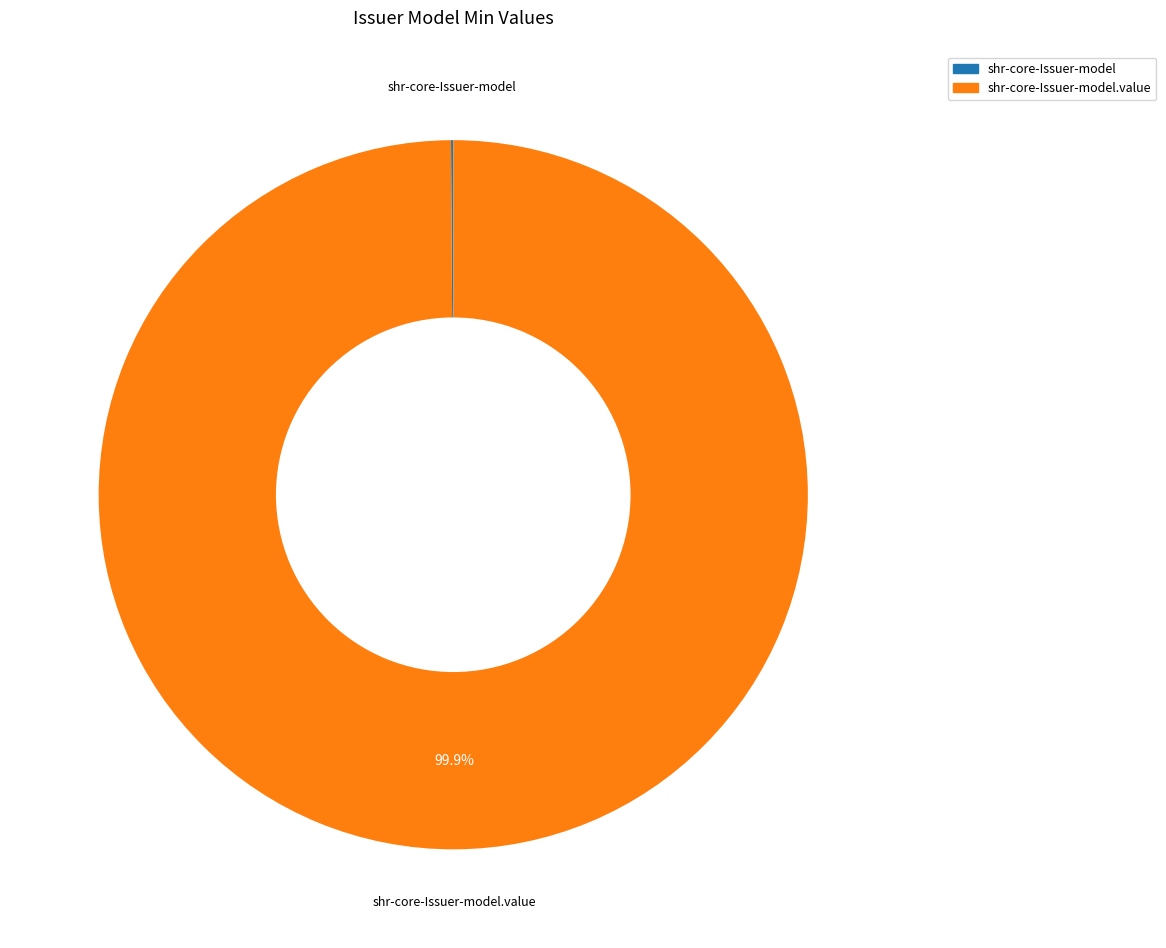

Is there a majority slice in this chart?

Yes